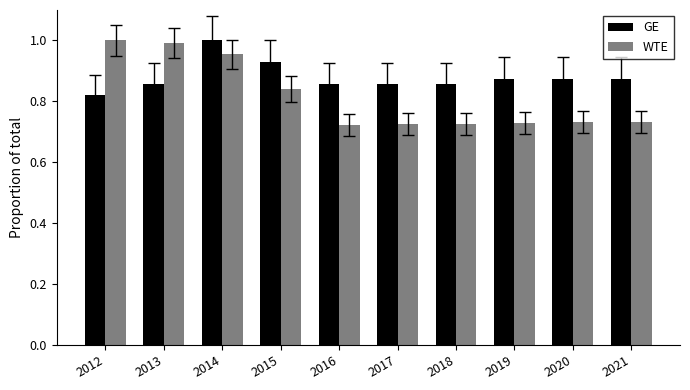

Between 2016 and 2021, which series saw the biggest shift?

GE